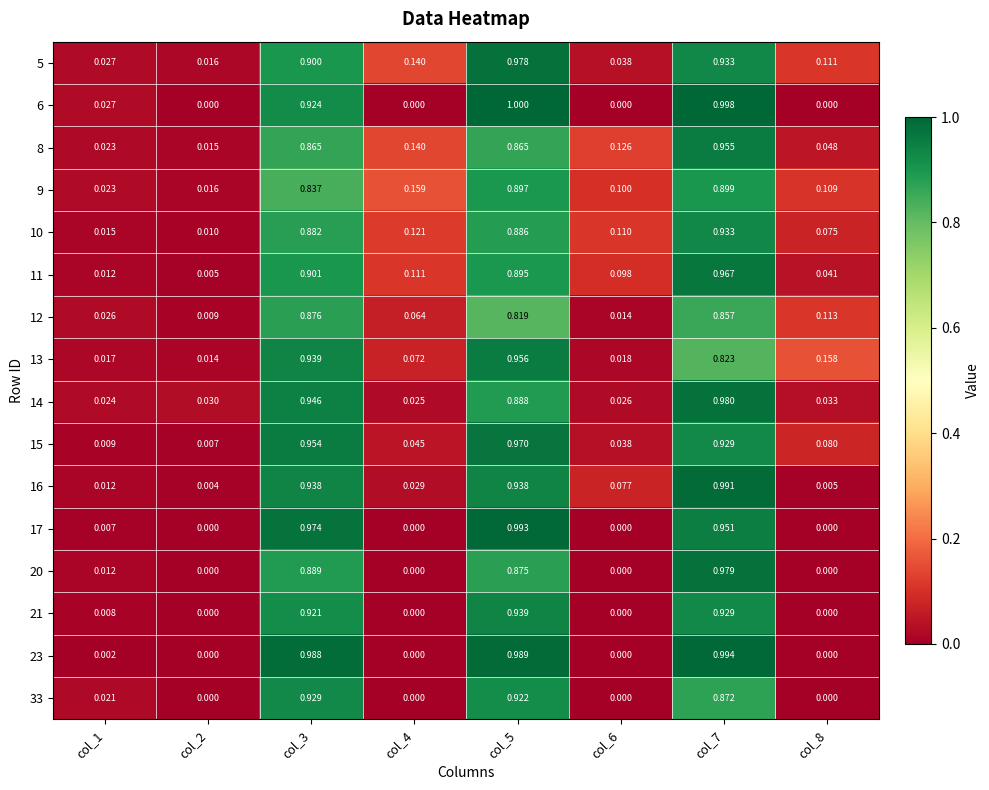

Is the value of 6 at col_1 greater than the value of 16 at col_5?

No